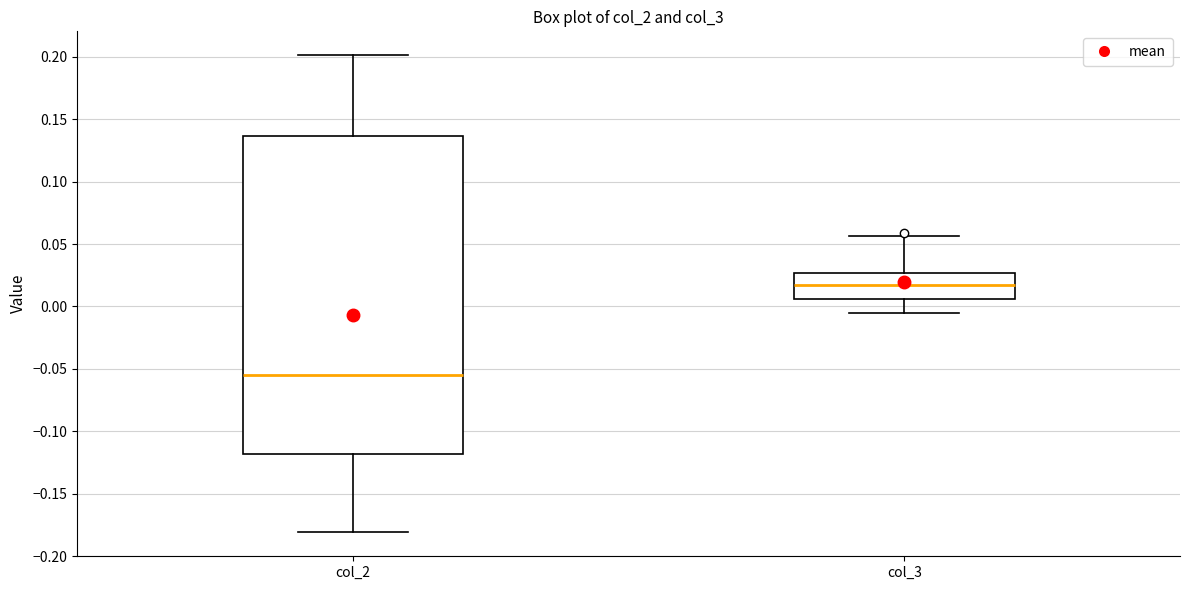

Comparing the boxes themselves (not the whiskers), which one is the tallest?

col_2